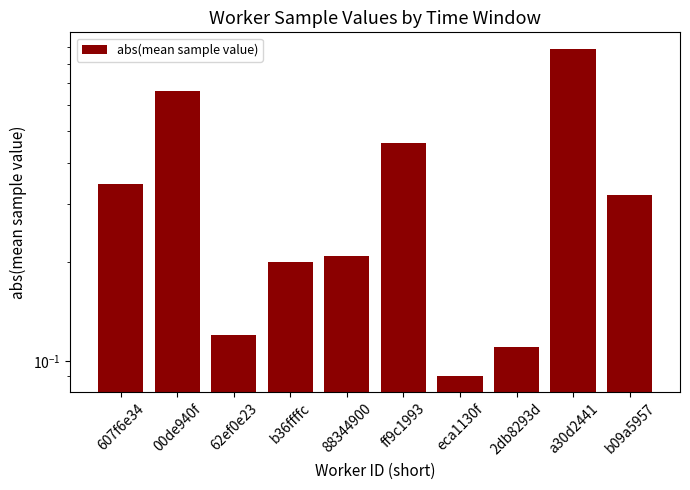

At which label is the value closest to 0?

eca1130f